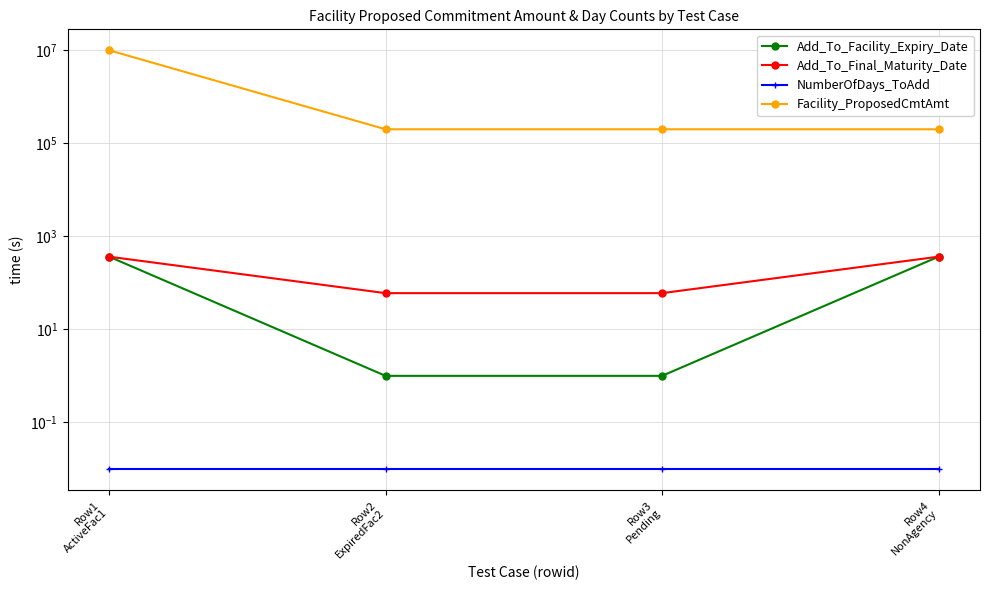

At which category is the sum across all series the highest?

Row1
ActiveFac1